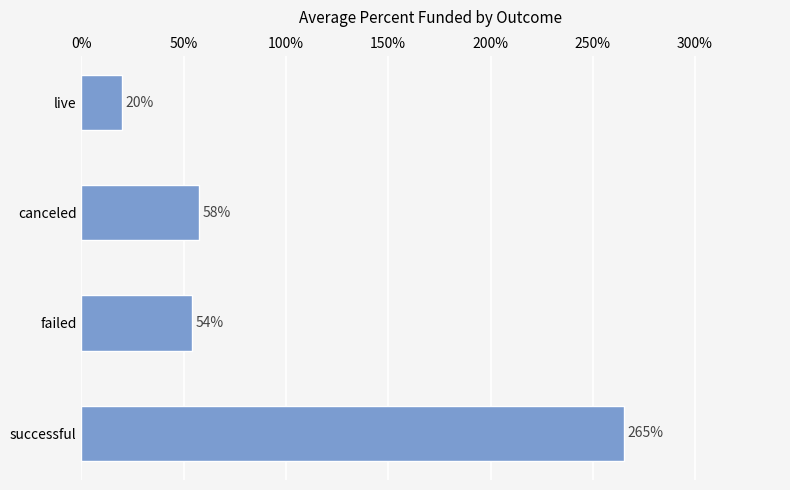

Which label corresponds to the largest value in the chart?

successful